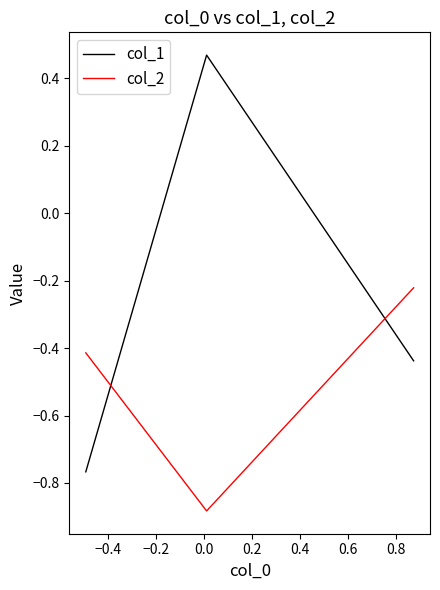

What is the sum of all col_2 values?

-1.5